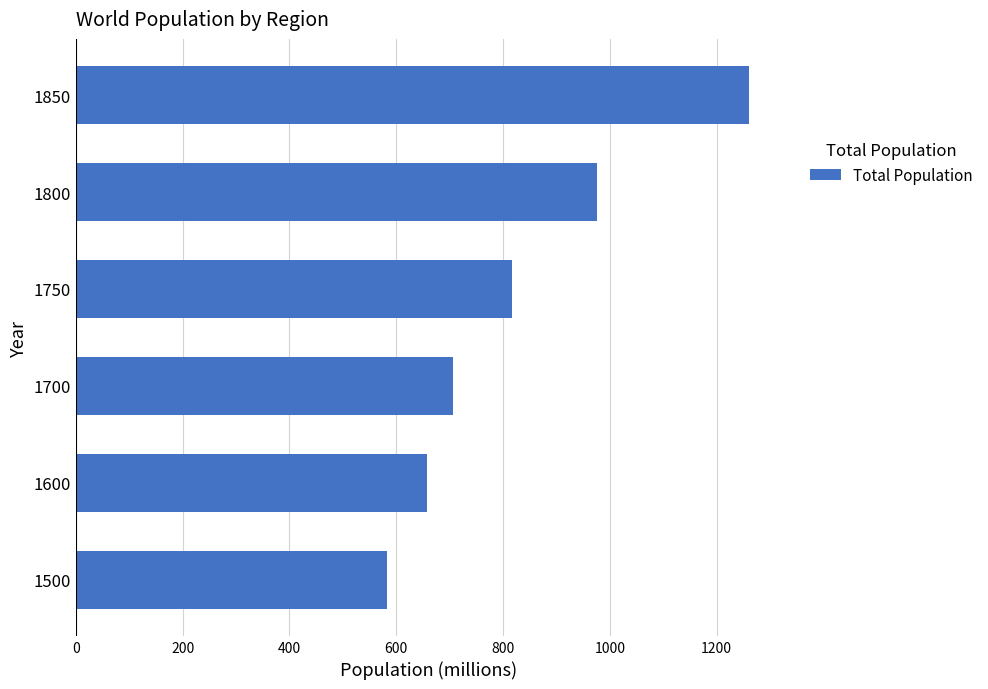

What is the sum of all values?

4998